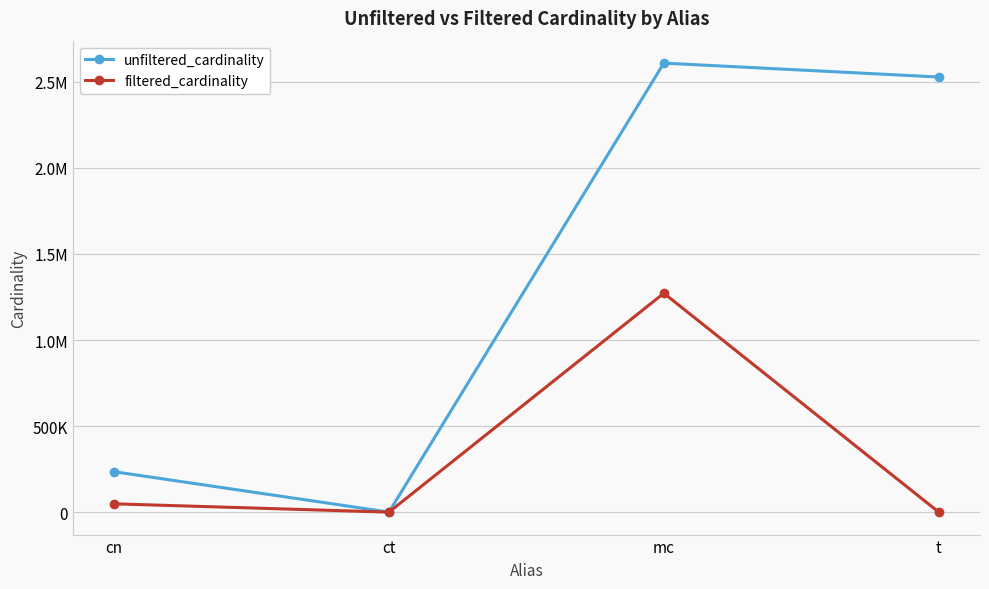

Reading left to right, list all the values displayed in this chart.

unfiltered_cardinality: cn=234997	ct=4	mc=2609129	t=2528312
filtered_cardinality: cn=48302	ct=1	mc=1271989	t=36